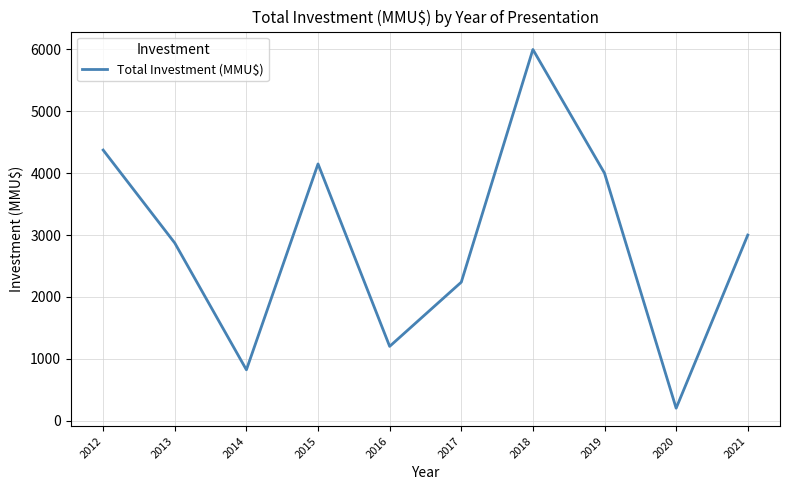

How many interior local valleys (lower than both neighbors) does the data have?

3